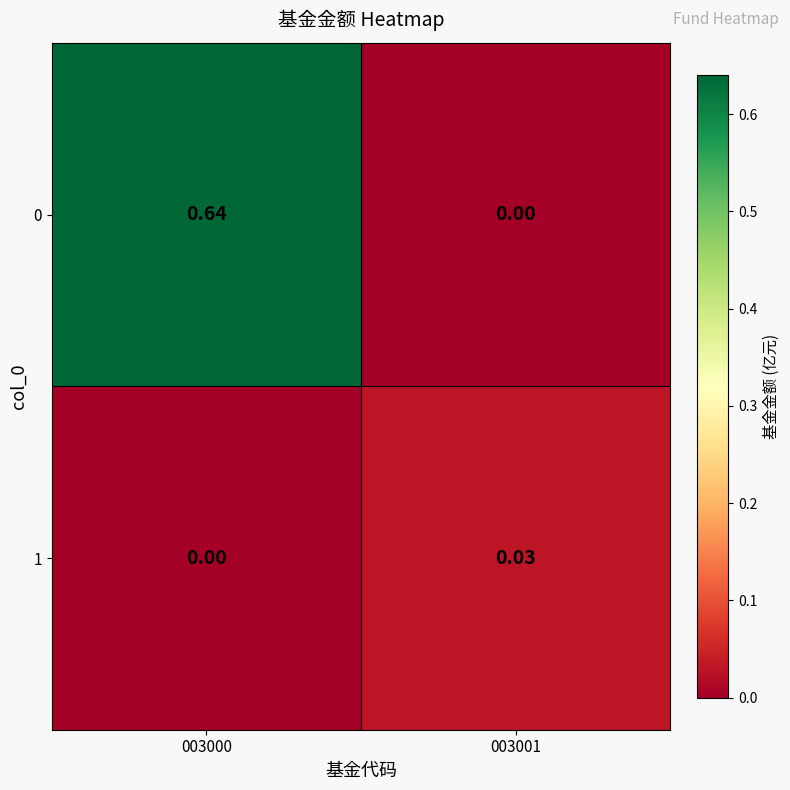

How many values in 1 are above zero?

1